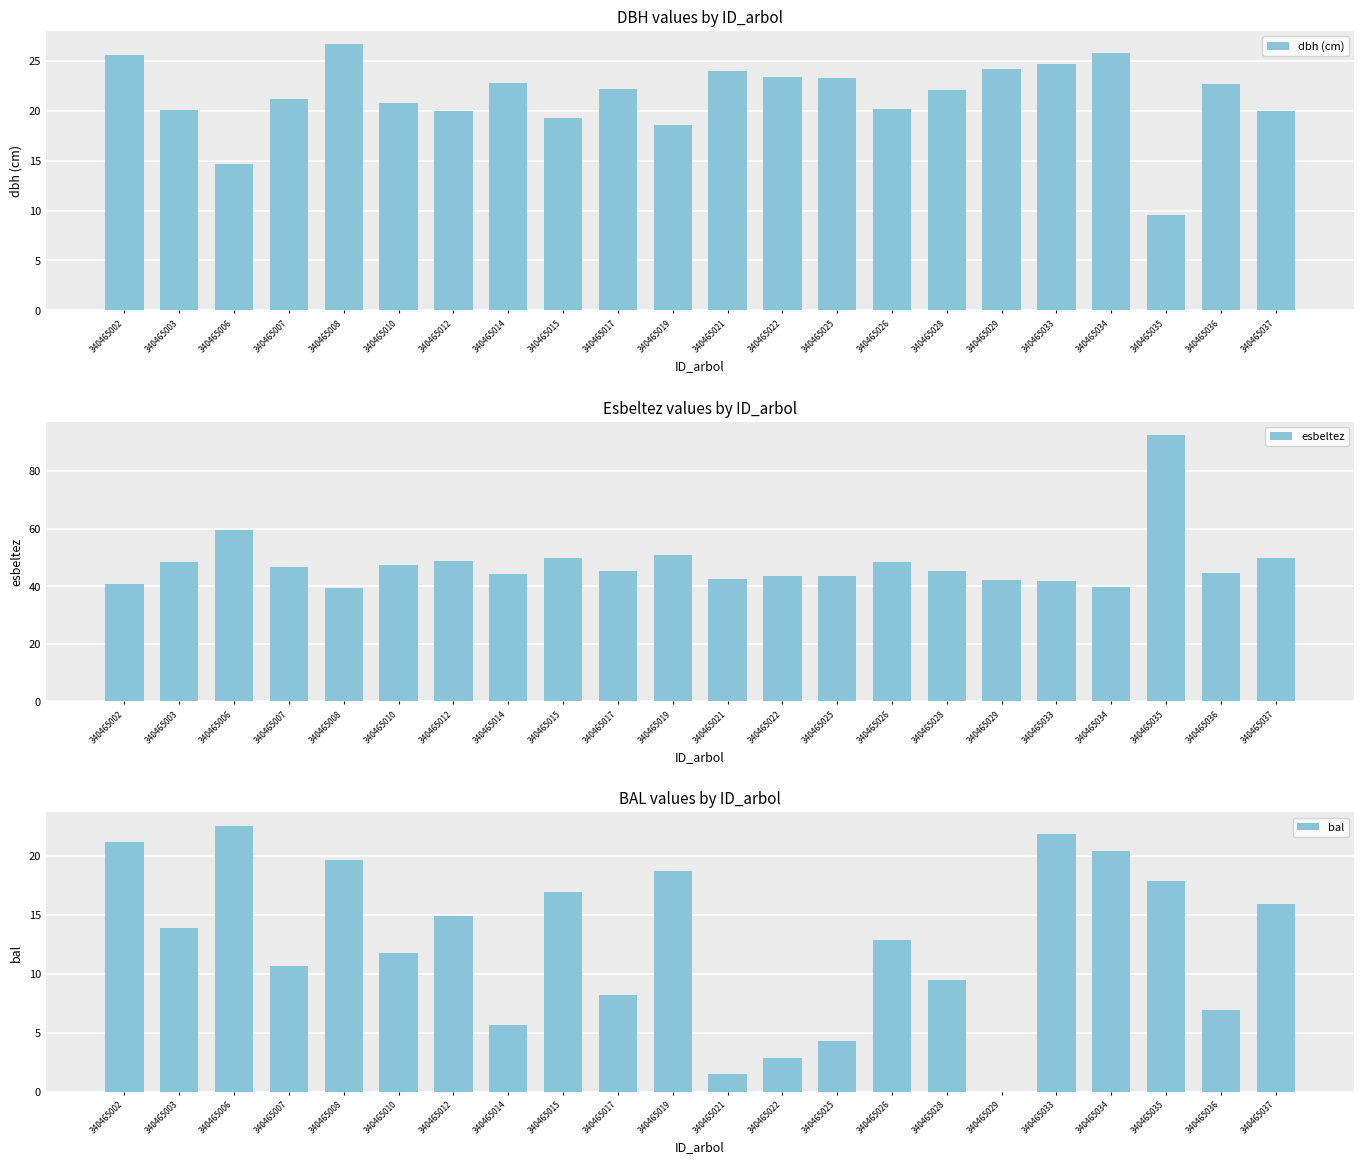

What is the value of the esbeltez bar at the 6th from the left?

47.2